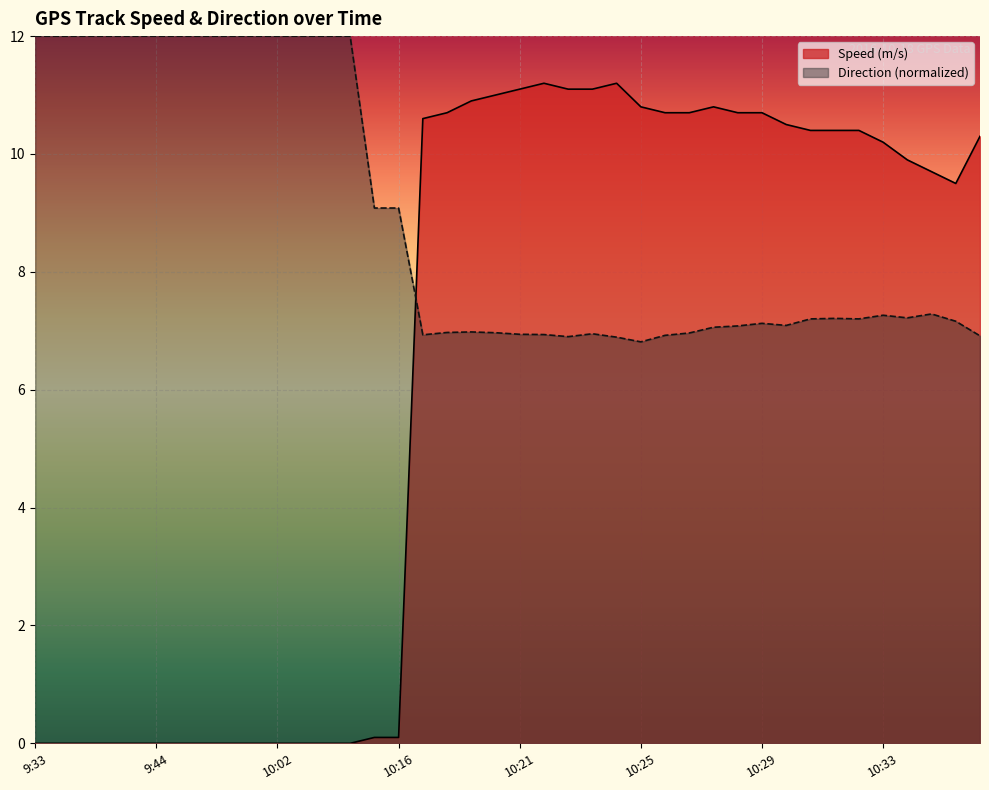

How many lines are shown in the chart?

2